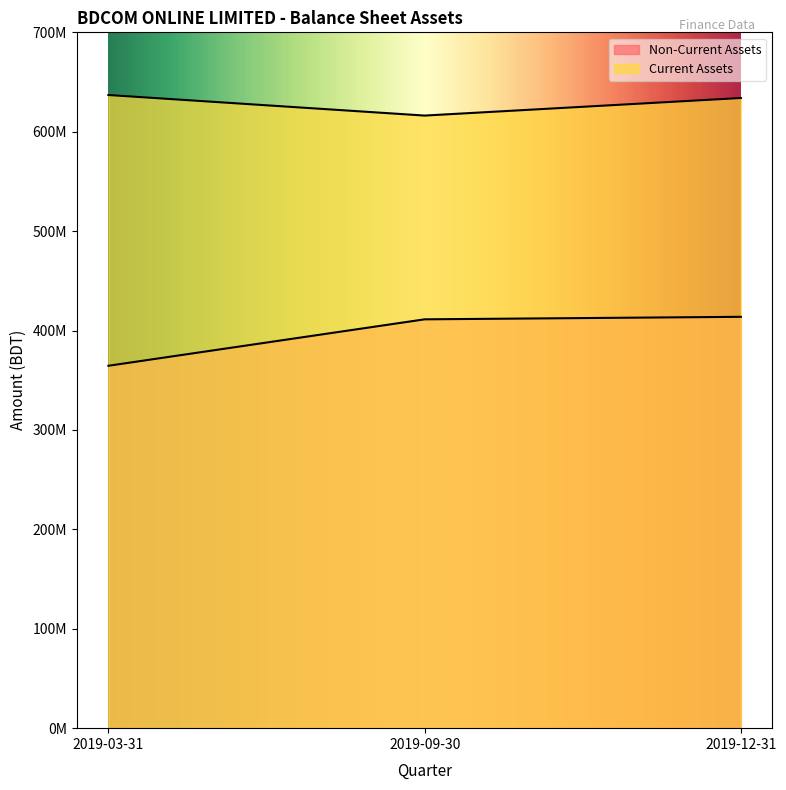

What value does the Current Assets series have at 2019-03-31, to the nearest 10?

636936500